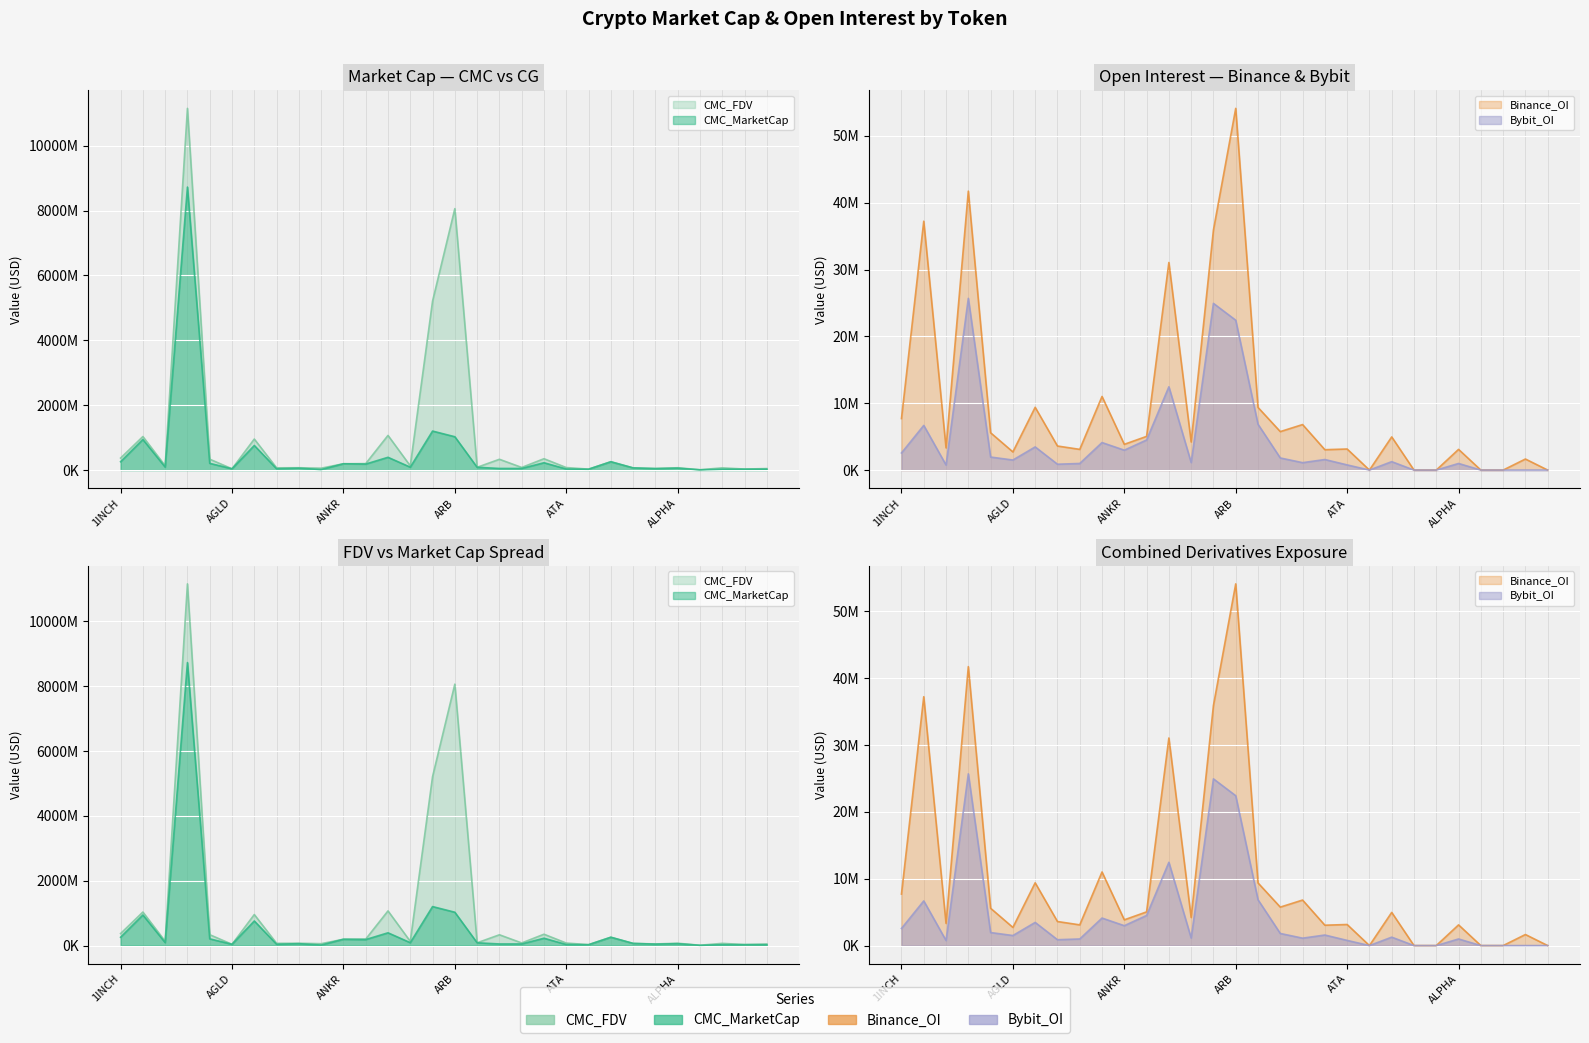

At ATA, list the series in order from largest to smallest.

CMC_FDV, CMC_MarketCap, Binance_OI, Bybit_OI